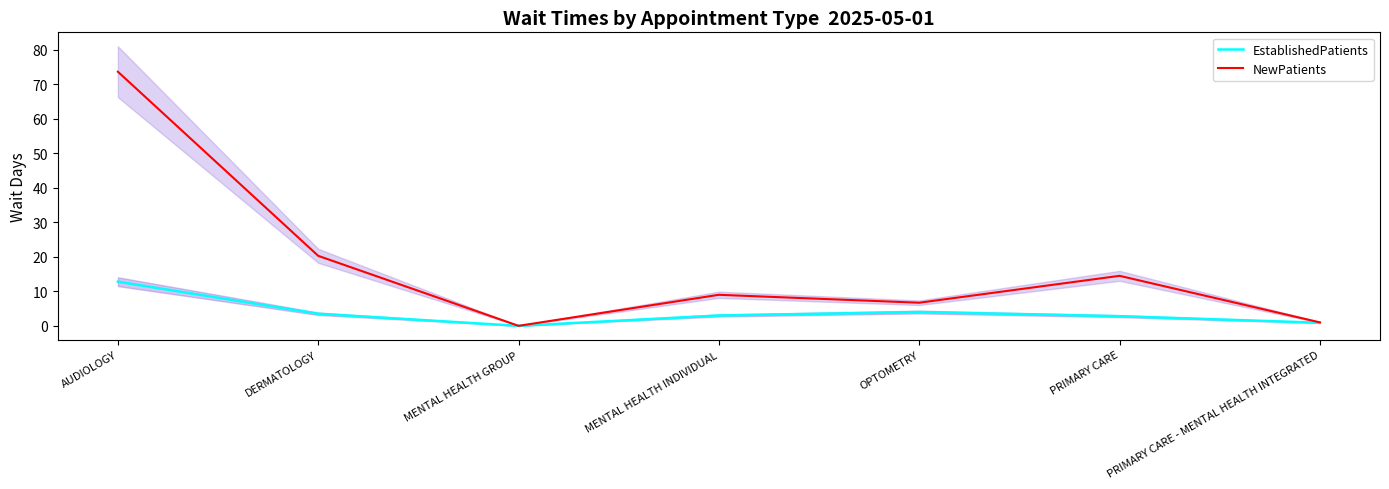

What is the sum of all NewPatients values?

125.2